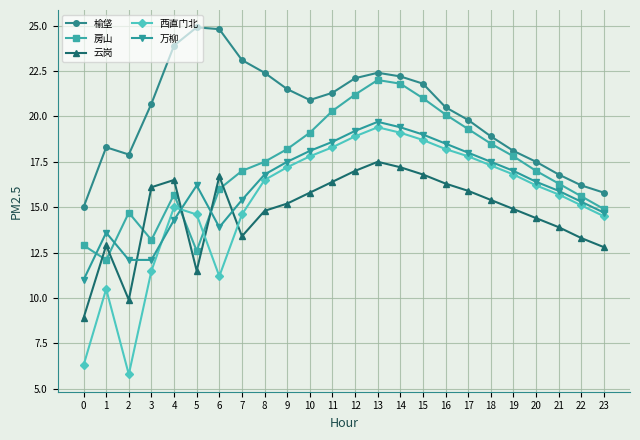

What is the greatest value displayed?

24.9